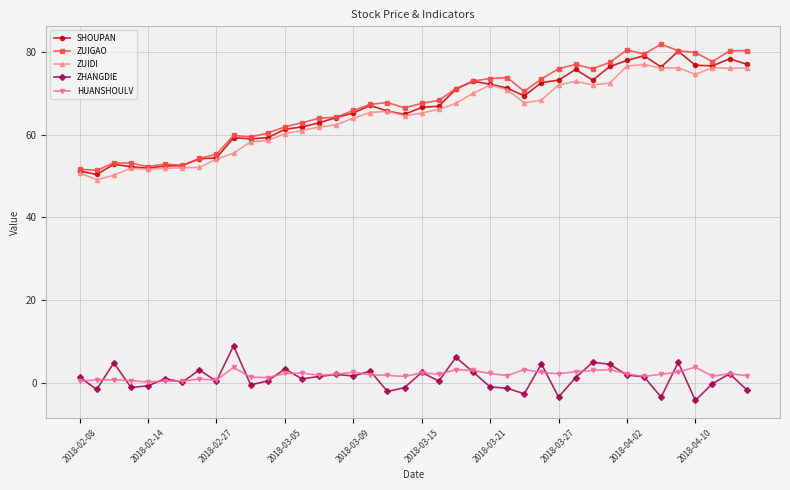

True or false: SHOUPAN has more than 2 interior local peaks.

True